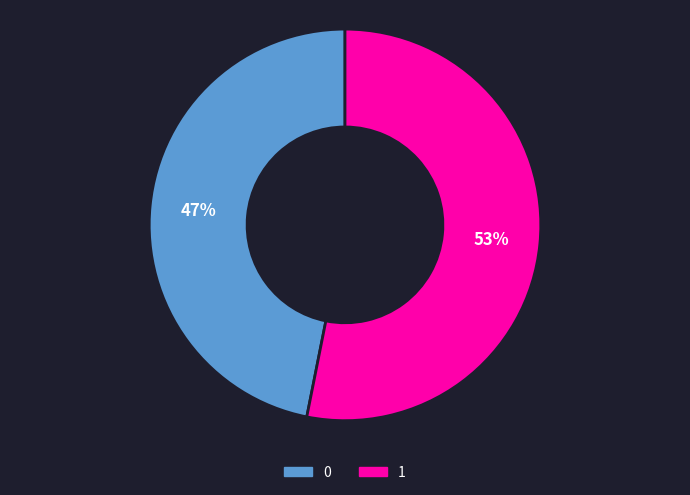

How many segments does this pie chart have?

2